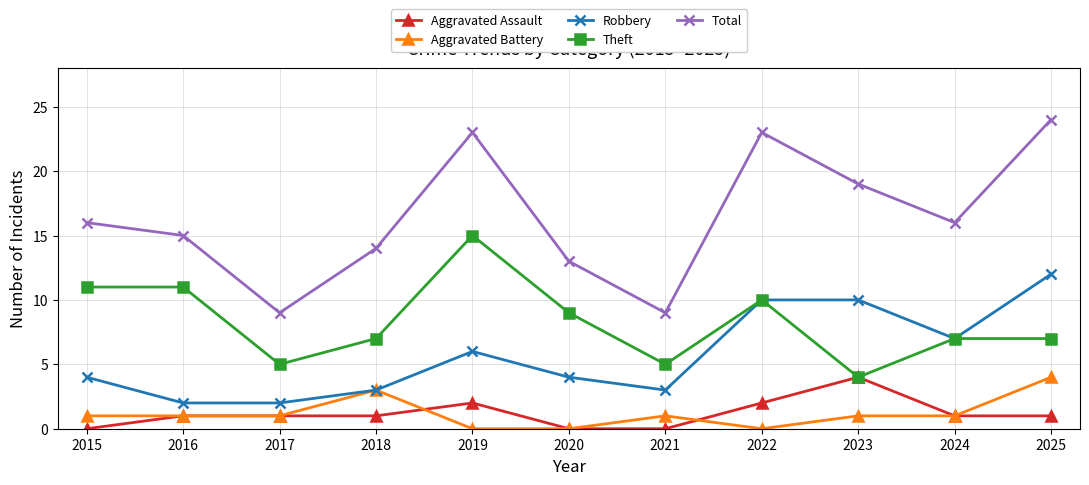

The value of Total at 2019 is 23. True or false?

True